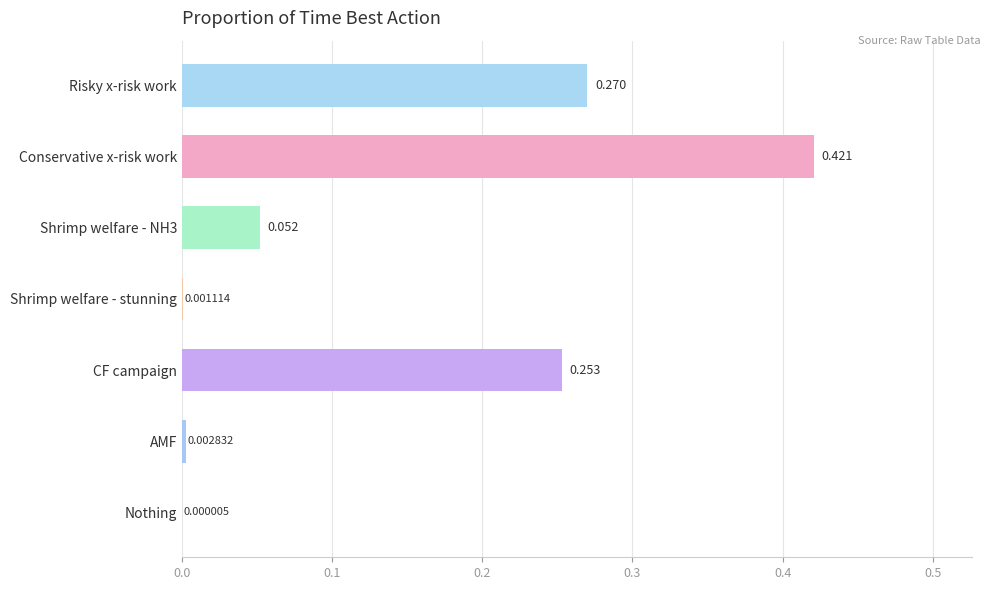

Which category has the highest value across all series?

Conservative x-risk work